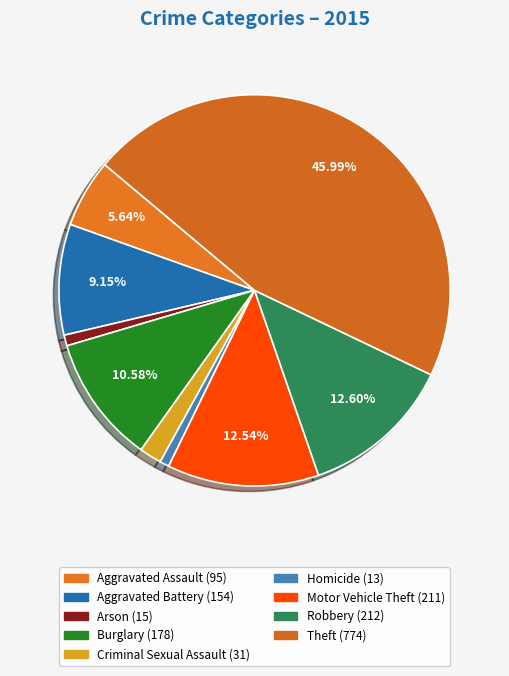

Which slice is the smallest?

Homicide